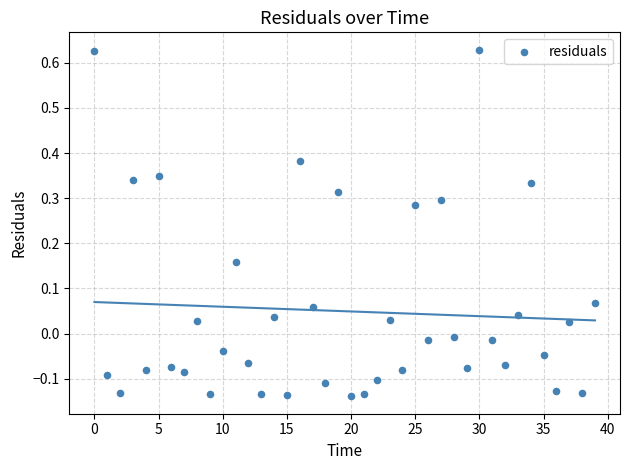

What is the range of Y values (max minus min)?

0.8